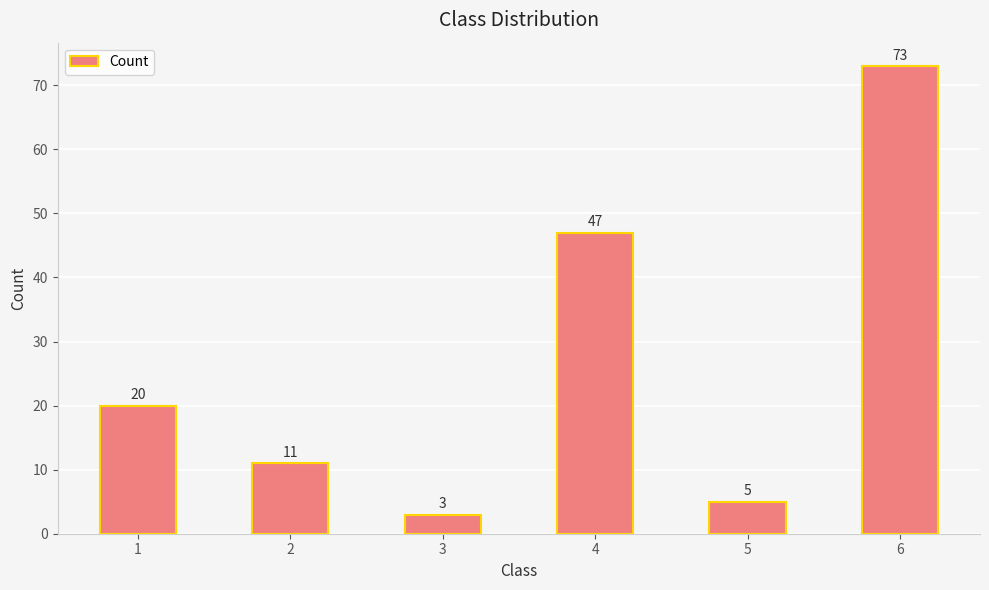

What value does the data have at 5, to the nearest 5?

5